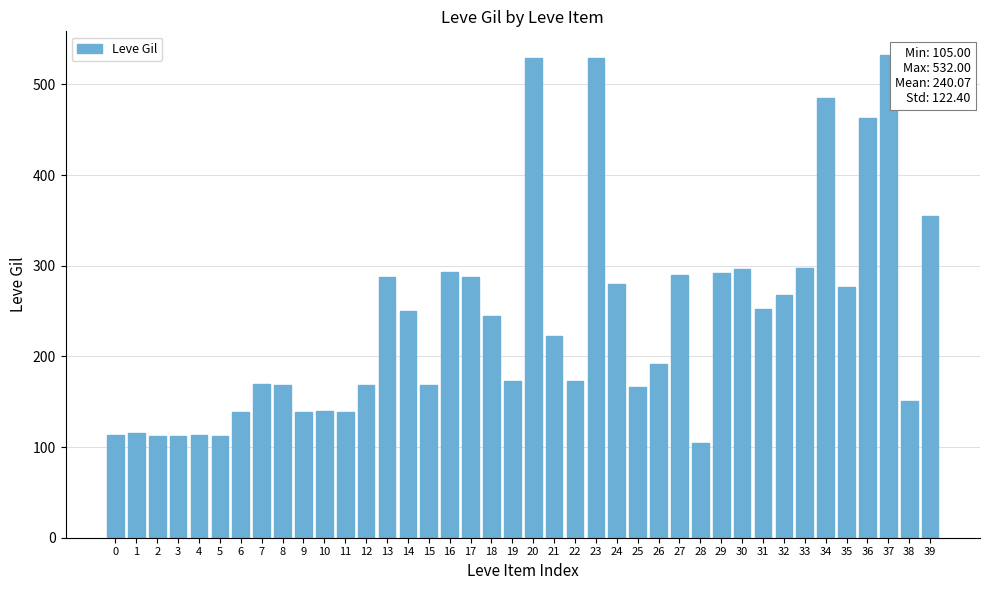

What is the difference between the maximum and second lowest values?

420